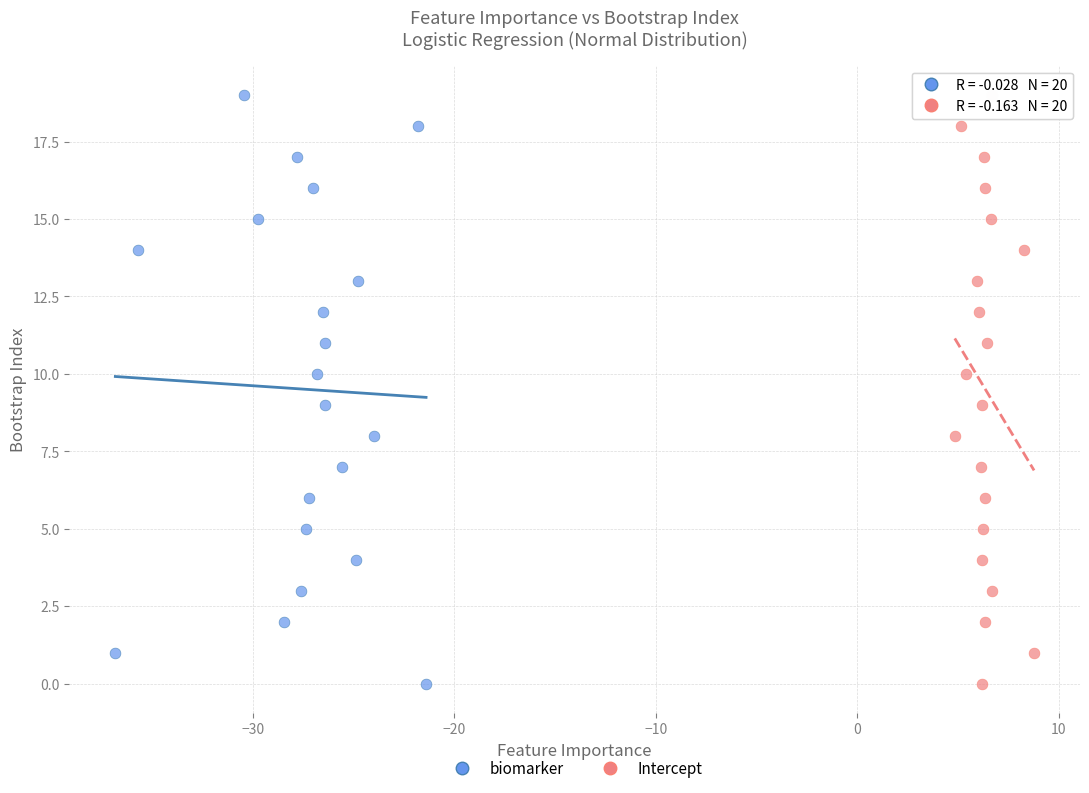

What are all the series names shown in the legend?

biomarker, Intercept